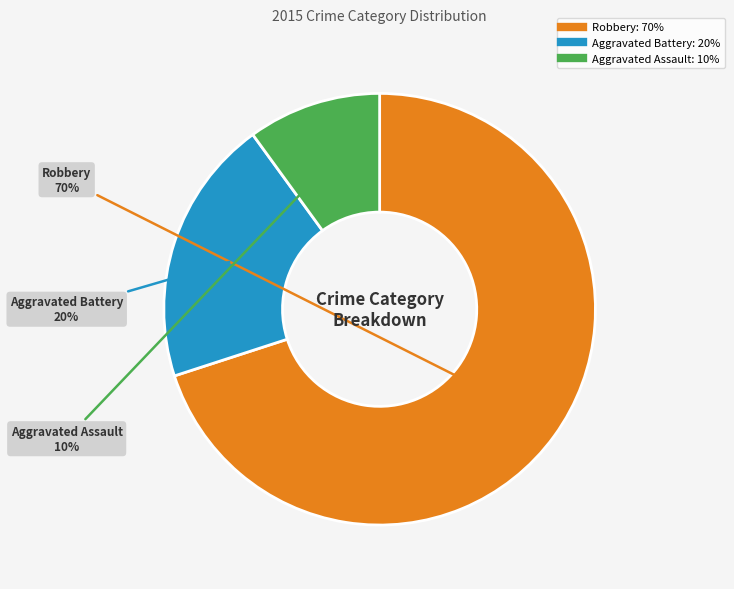

Which slice is the smallest?

Aggravated Assault